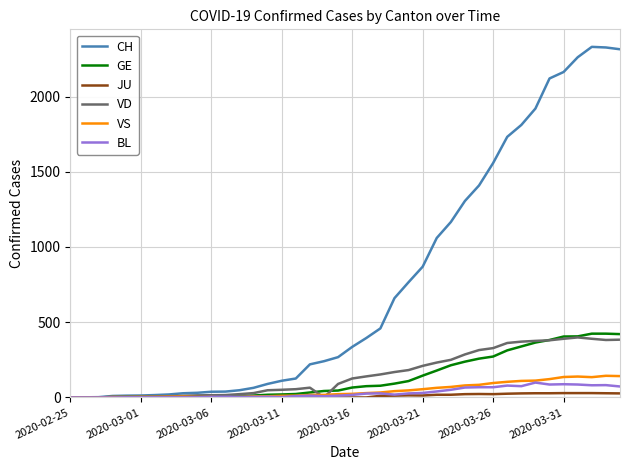

Which series has the widest spread of values?

CH